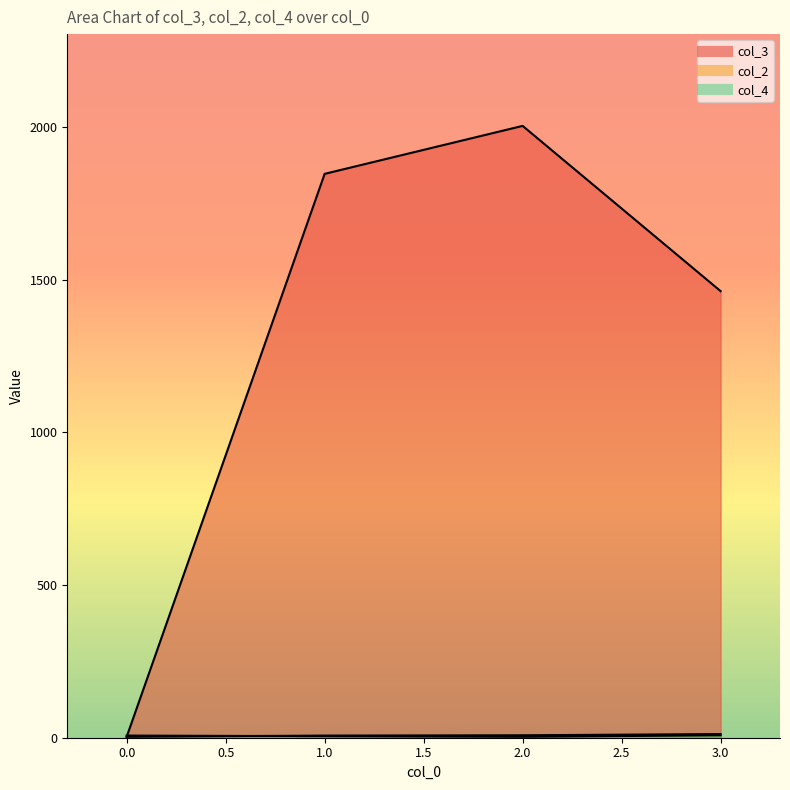

At which category does col_4 reach its first local valley?

1